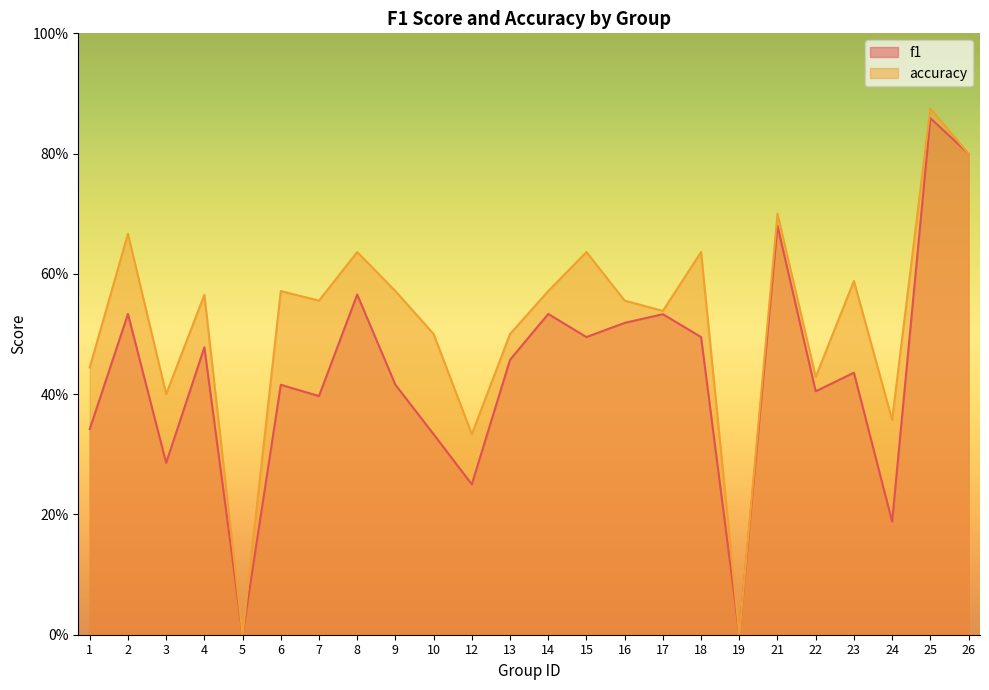

What is the approximate value of accuracy at 2?

0.7